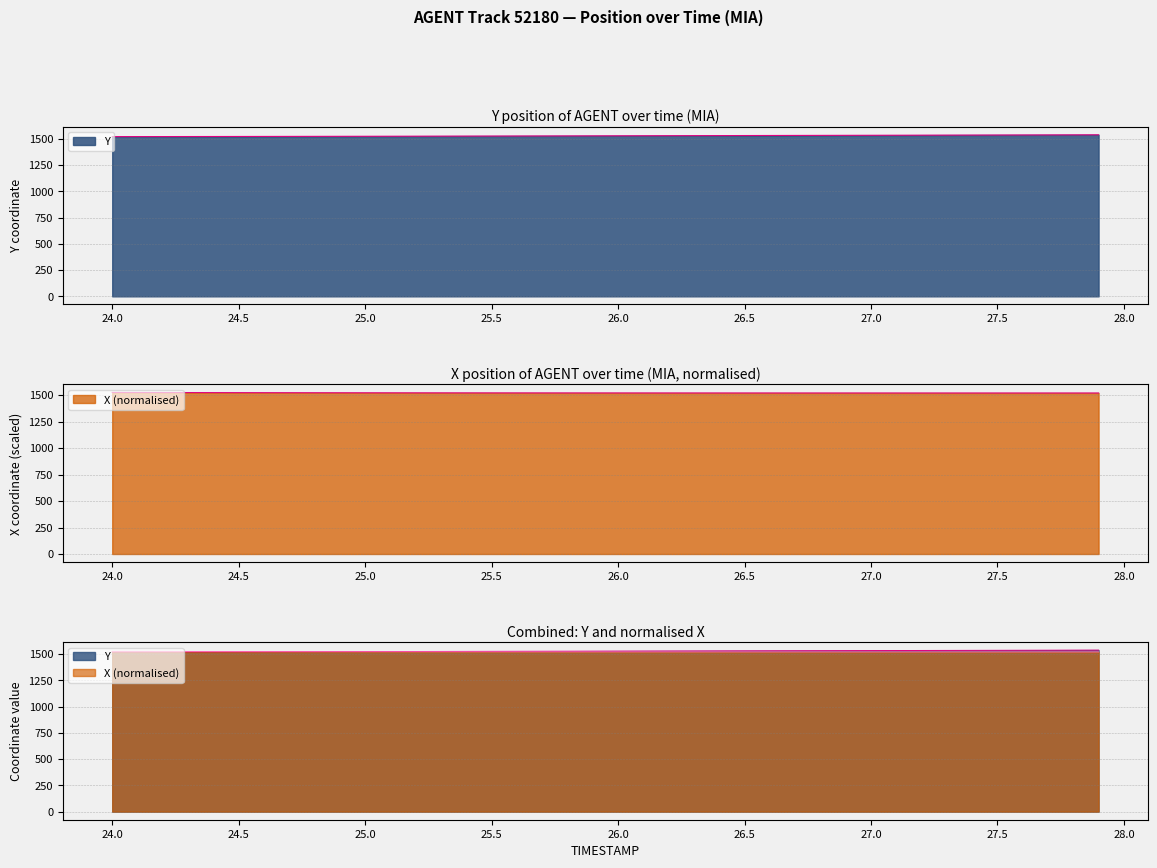

How many data points in Y are above 1528?

21